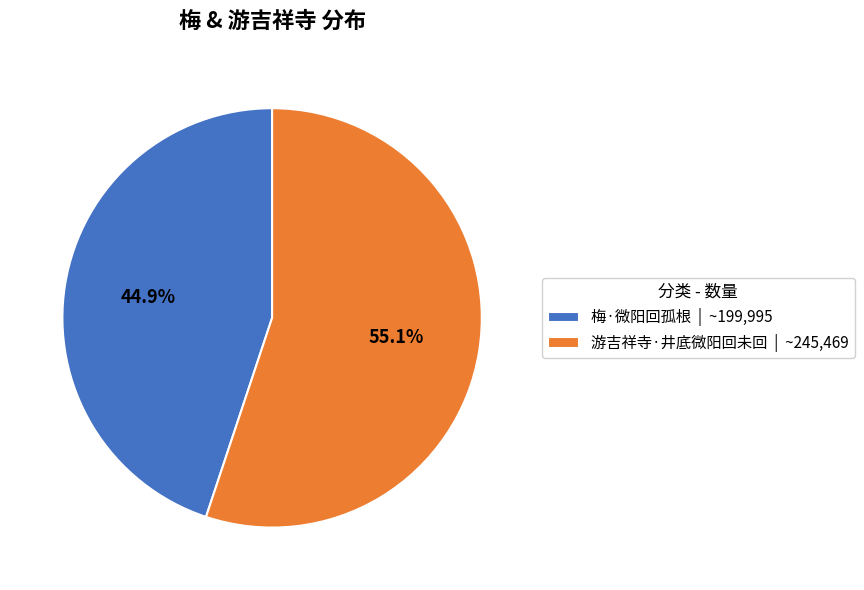

How many segments does this pie chart have?

2